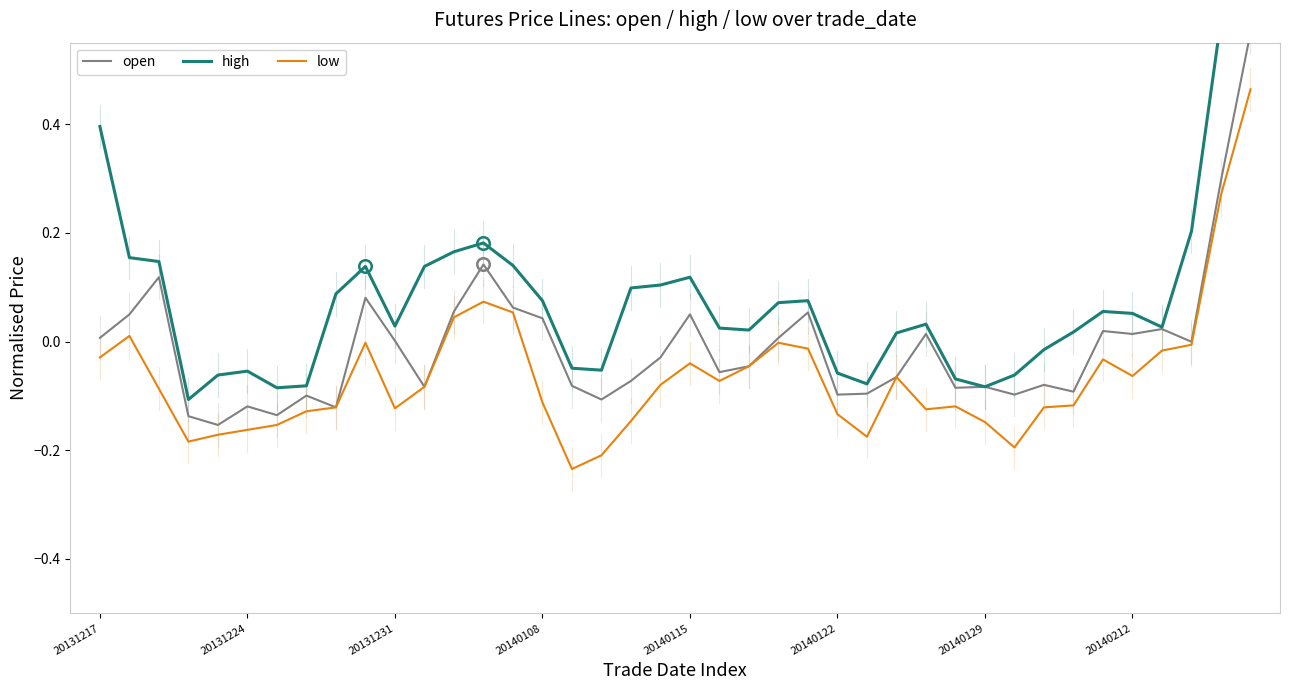

Is it true that low equals -0.2 at 20140122?

False